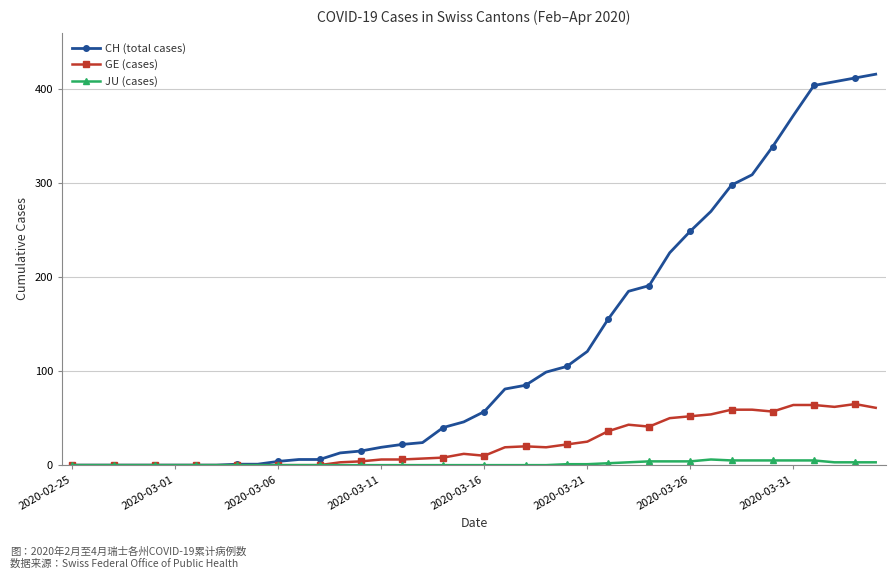

How many distinct data groups are displayed?

3